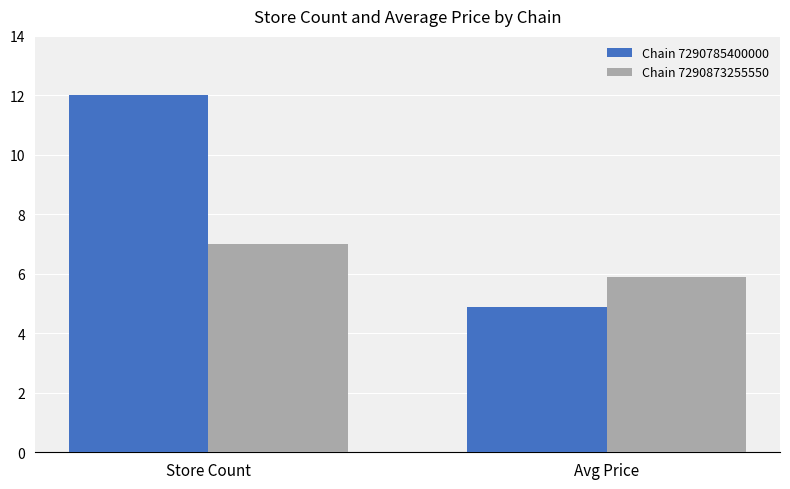

What is the sum of all Chain 7290785400000 values?

16.9